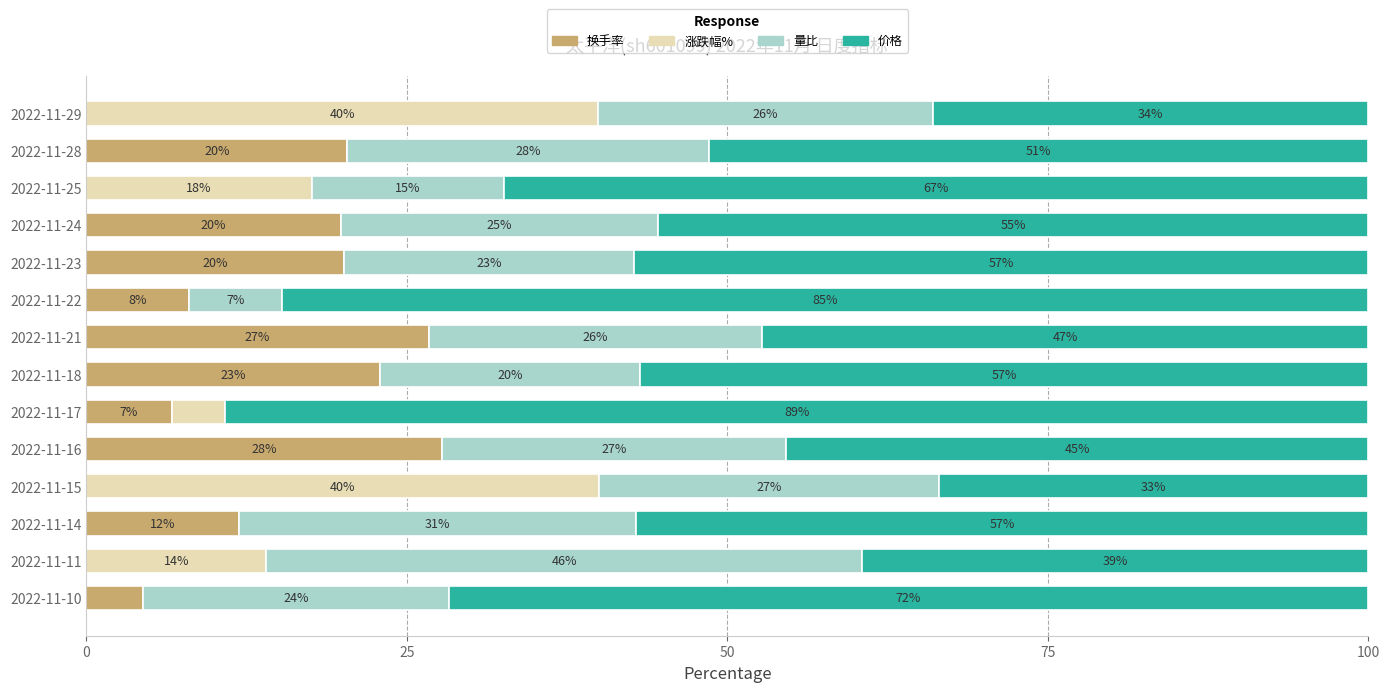

What is the highest value of the 换手率 series?

27.7